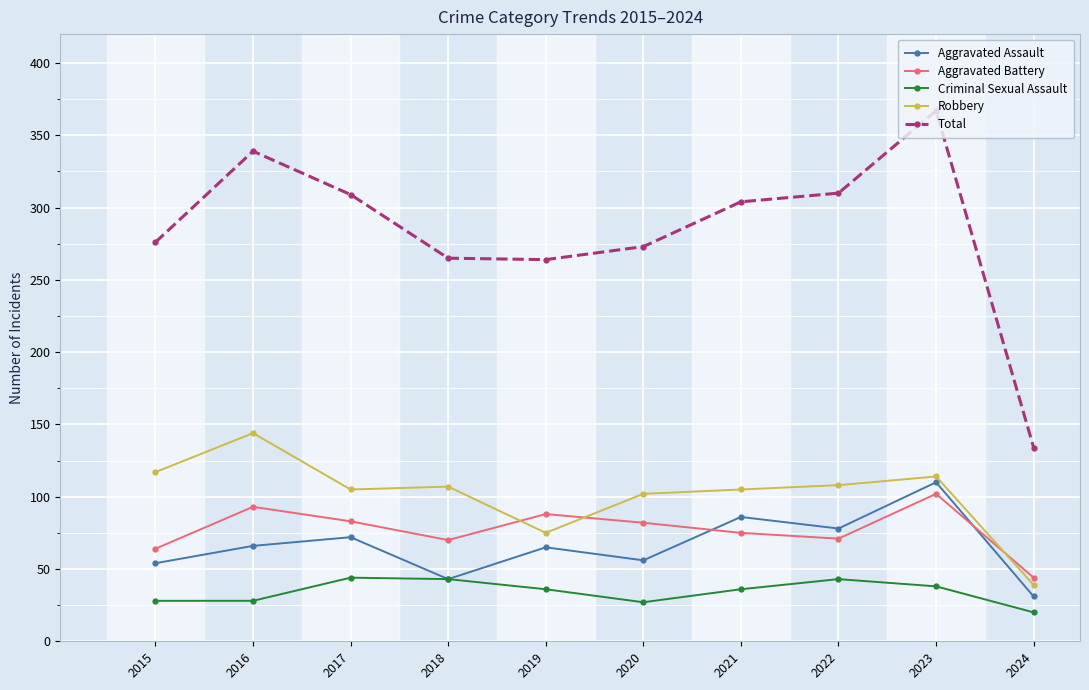

What is the difference between the highest and lowest values at 2016?

311